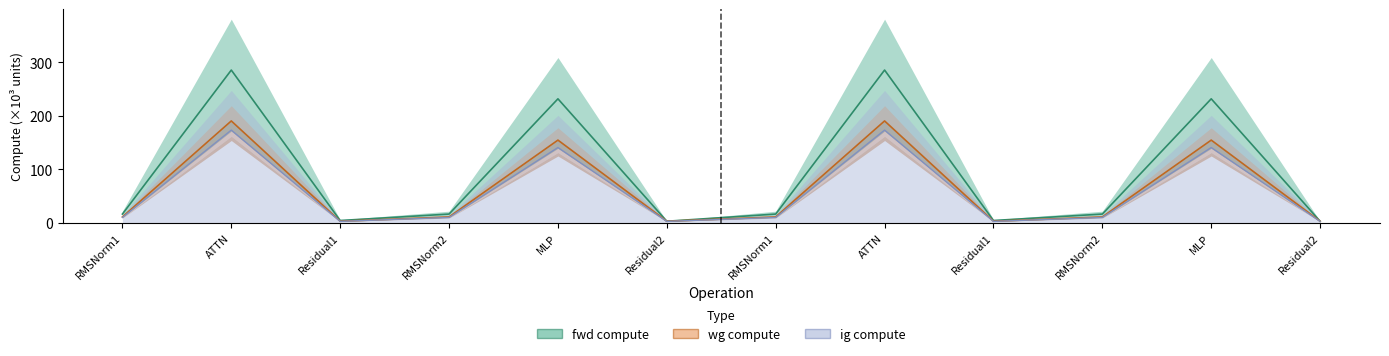

What is the sum of the fwd compute values at MLP and ATTN?

516.5